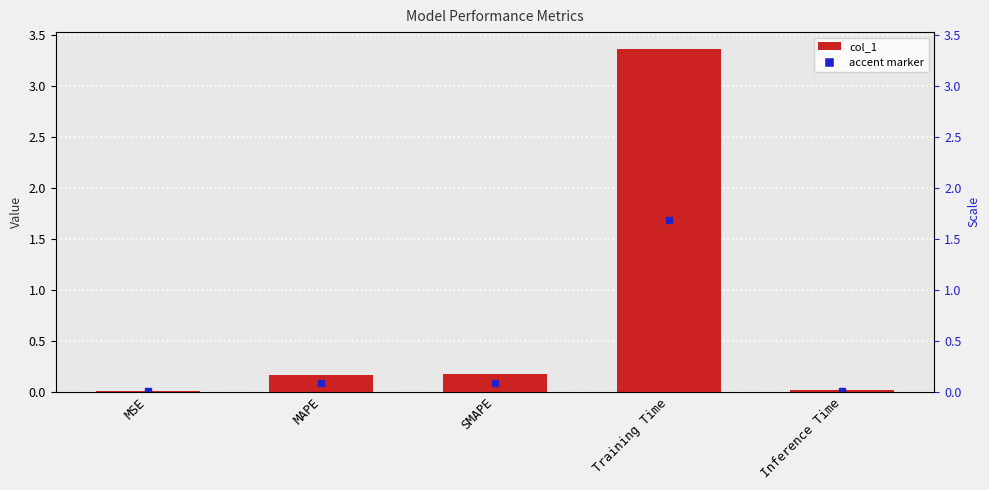

Rank the categories by value from lowest to highest.

MSE, Inference Time, MAPE, SMAPE, Training Time